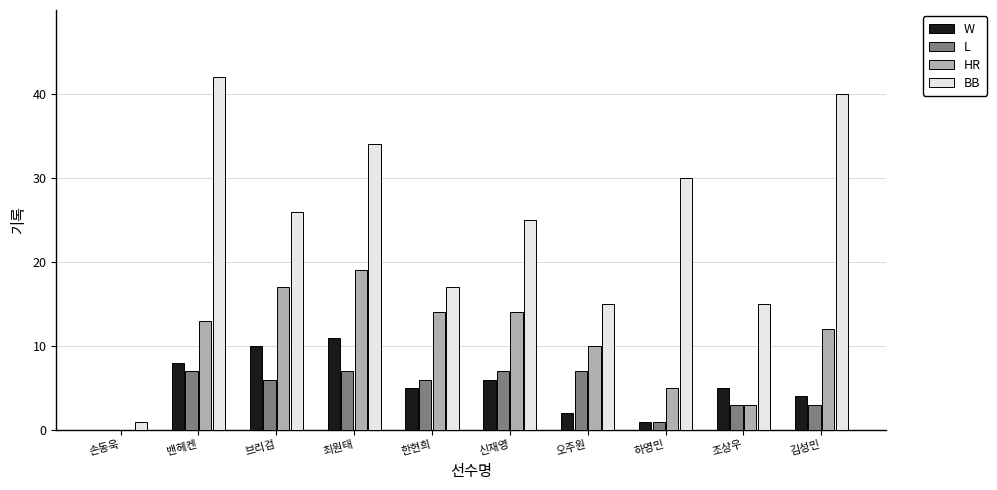

True or false: W has a value of 3 at 신재영.

False